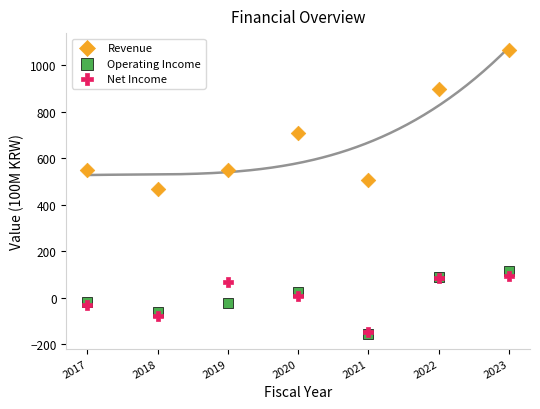

What are all the series names shown in the legend?

Revenue, Operating Income, Net Income